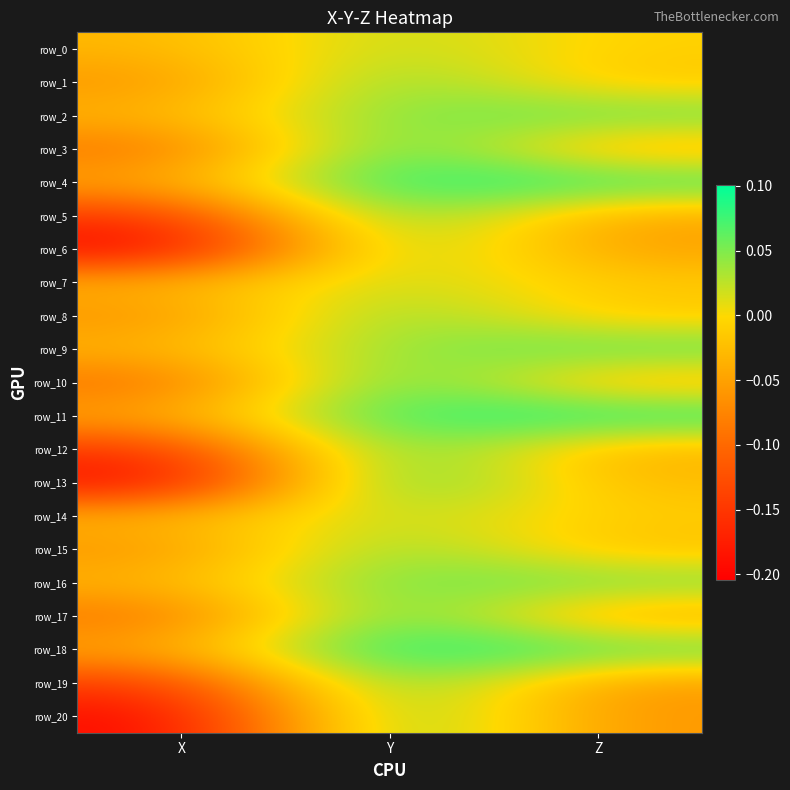

At which category is the sum across all series the highest?

Y